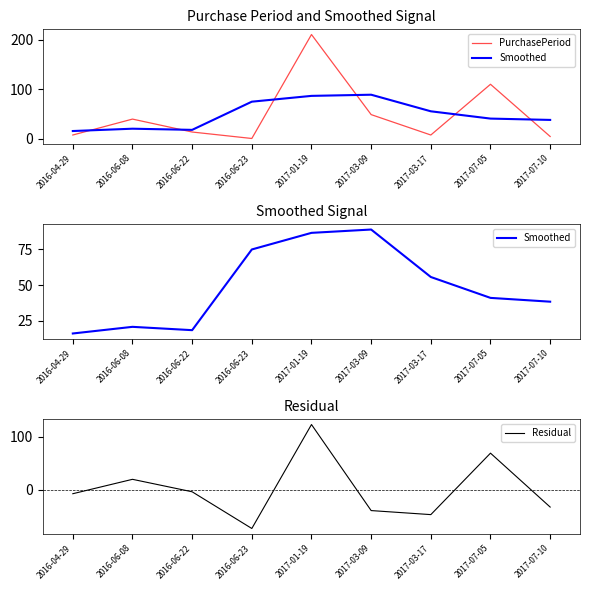

What is the total value across all series at 2016-06-22?

28.0